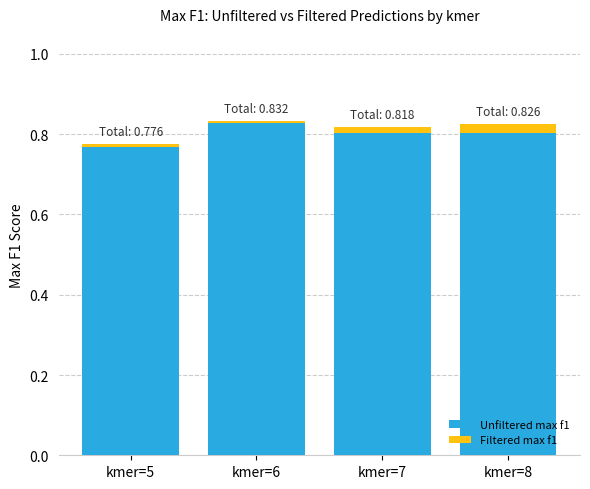

The Unfiltered max f1 series shows 0.2 at kmer=7. True or false?

False